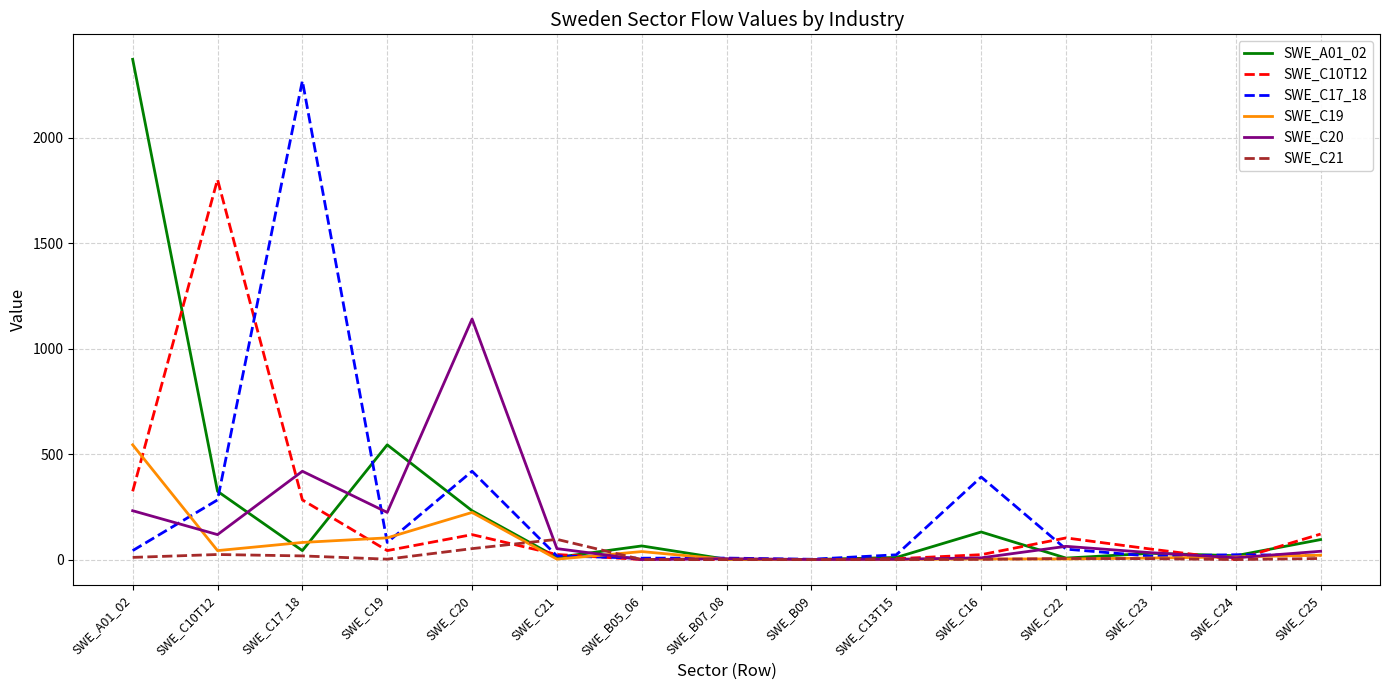

At which category does SWE_C10T12 reach its first local valley?

SWE_C19